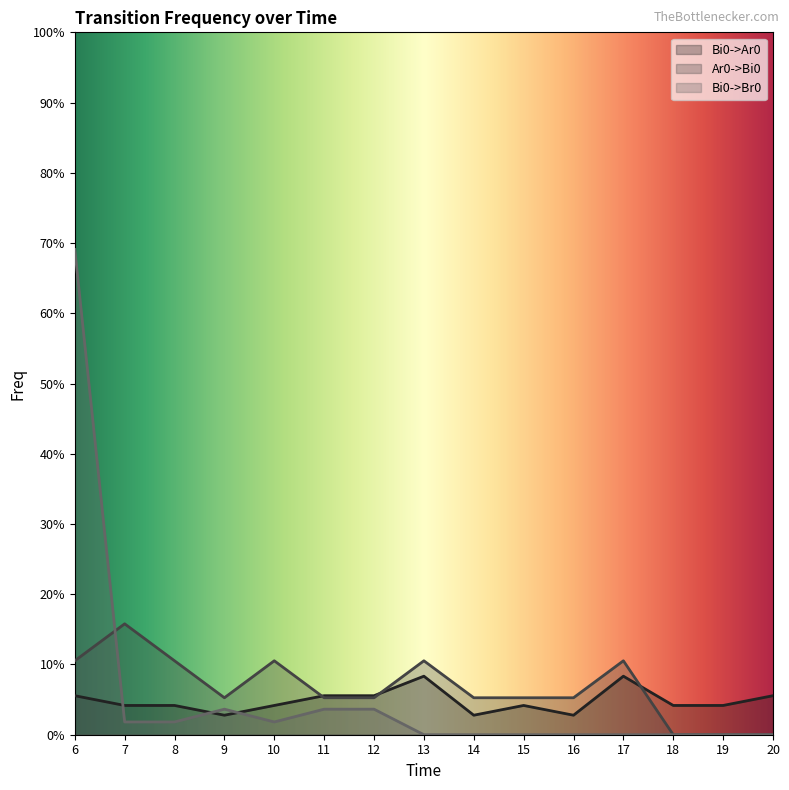

Which category has the lowest value in the Bi0->Br0 series?

13